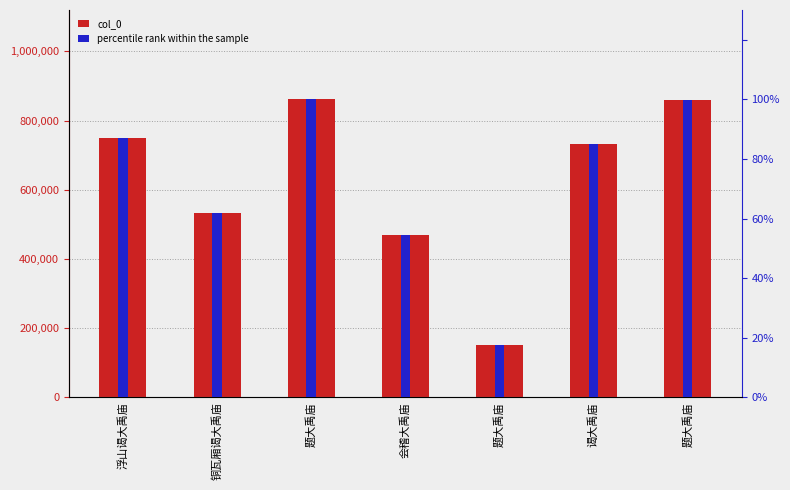

What is the sum of the percentile rank within the sample values at 会稽大禹庙 and 题大禹庙?

71.8